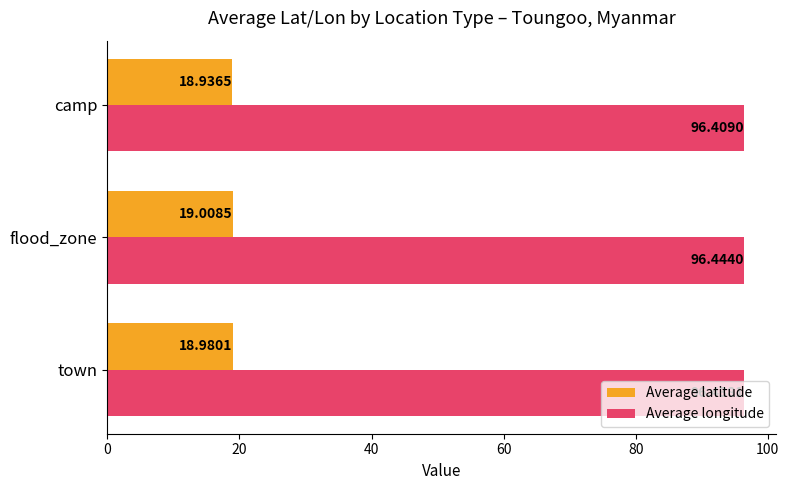

What is the sum of the Average latitude values at camp and flood_zone?

37.9